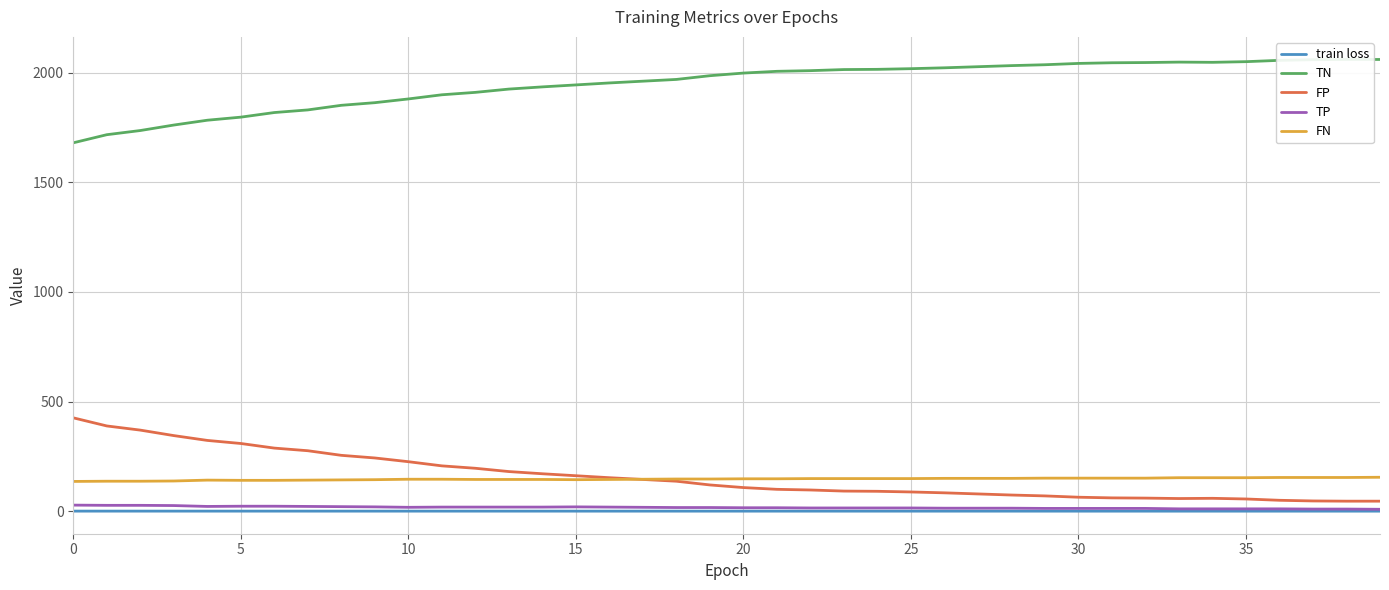

What is the spread (max minus min) of values at 27?

2026.4